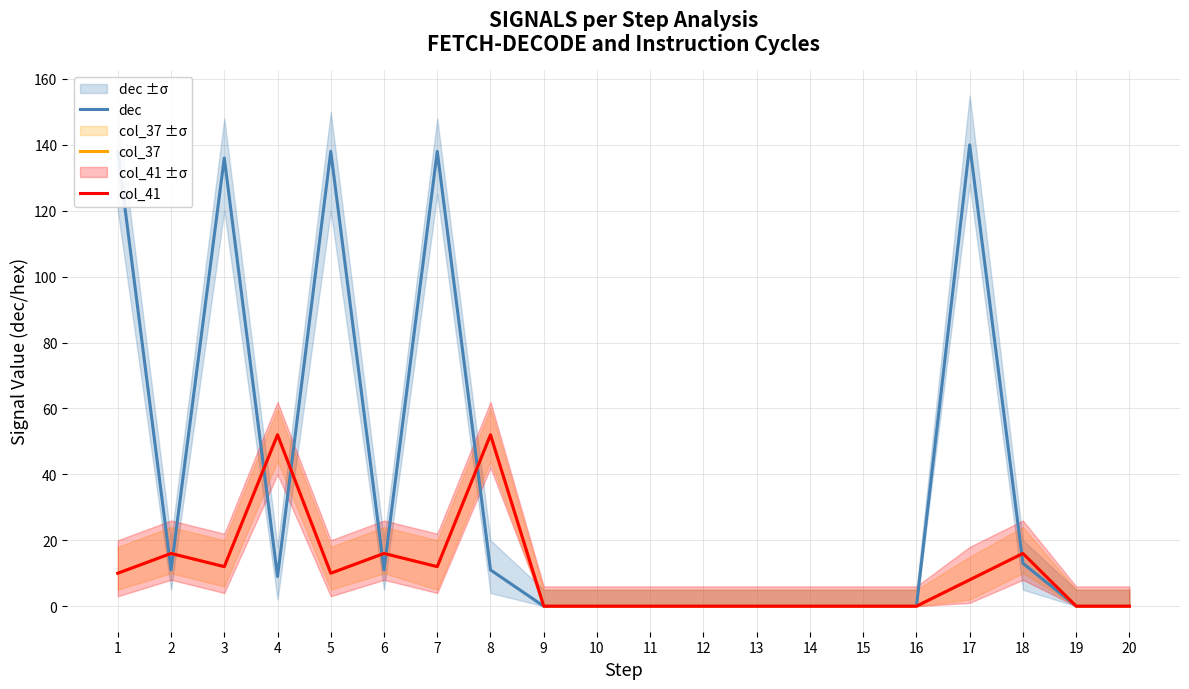

What is the average value of the dec series?

37